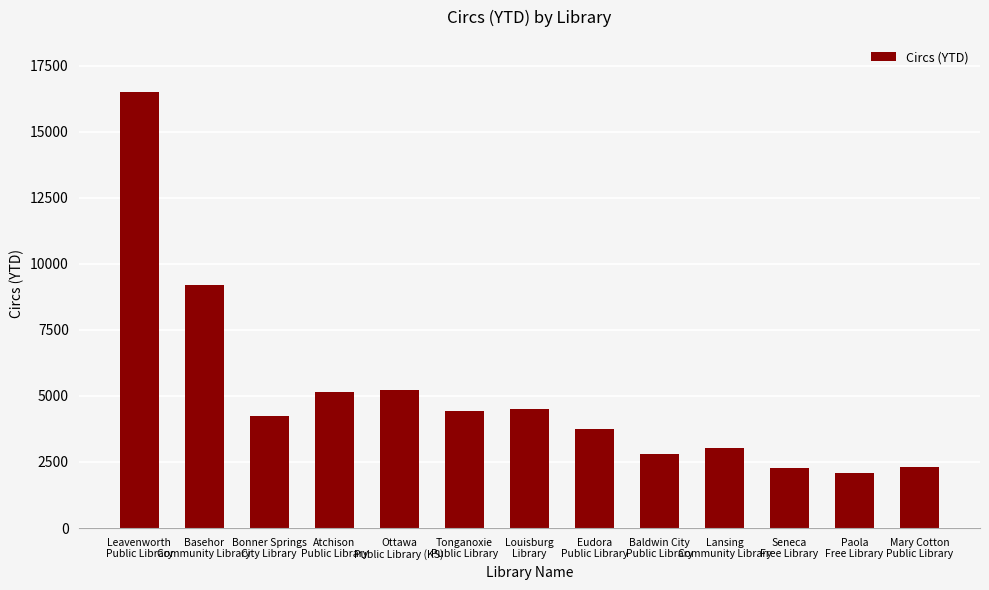

What is the difference between the maximum and minimum values?

14402